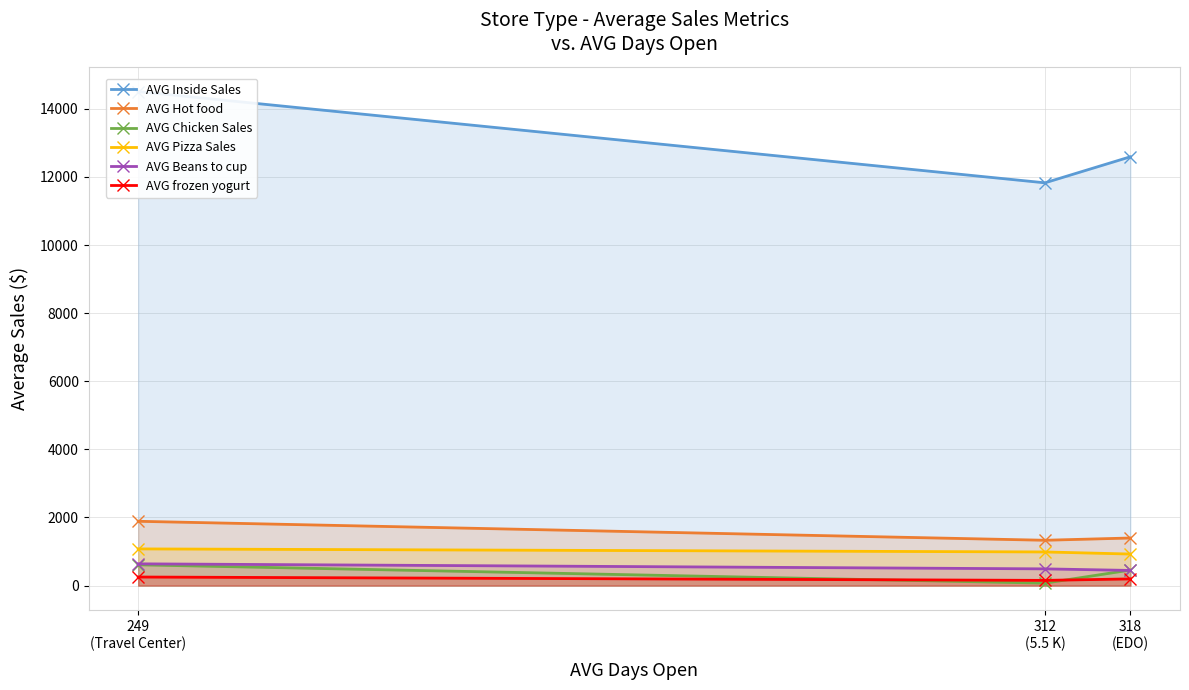

Where does the AVG Pizza Sales series first go above 988?

249
(Travel Center)